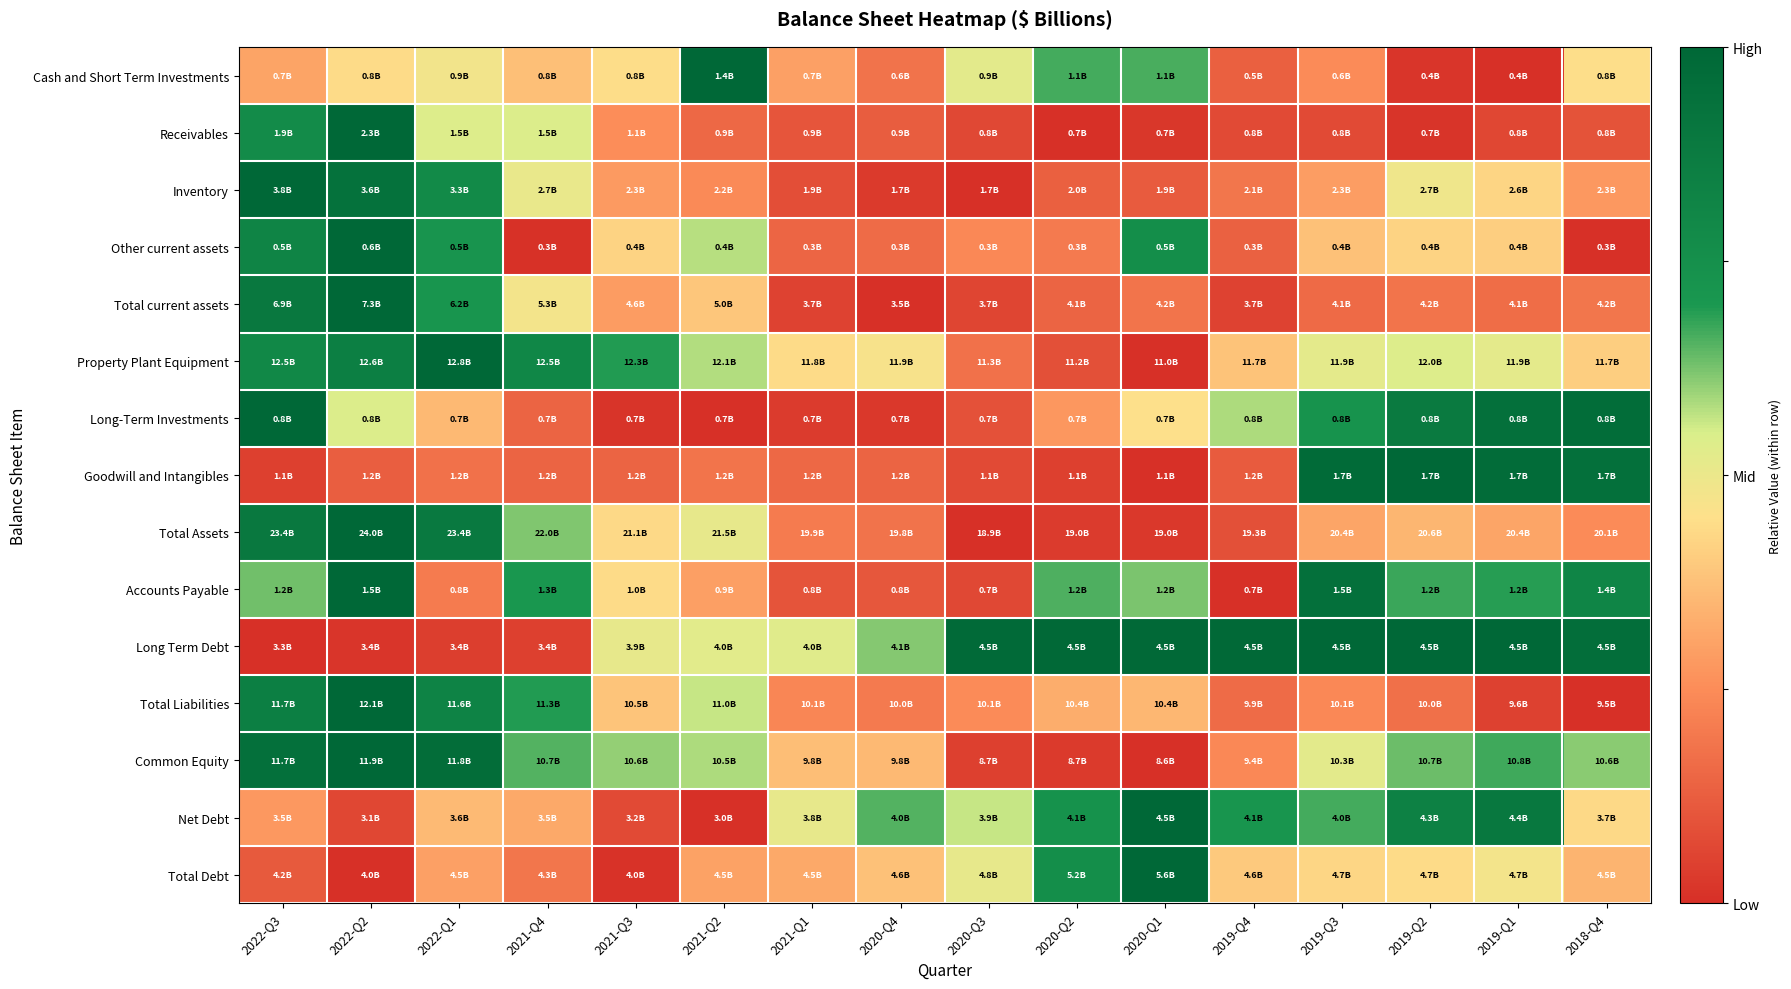

Reading right to left, extract all data points from this chart.

Cash and Short Term Investments: 2018-Q4=0.4	2019-Q1=0.0	2019-Q2=0.0	2019-Q3=0.2	2019-Q4=0.1	2020-Q1=0.7	2020-Q2=0.7	2020-Q3=0.5	2020-Q4=0.2	2021-Q1=0.3	2021-Q2=1.0	2021-Q3=0.4	2021-Q4=0.4	2022-Q1=0.5	2022-Q2=0.4	2022-Q3=0.3
Receivables: 2018-Q4=0.1	2019-Q1=0.1	2019-Q2=0.0	2019-Q3=0.1	2019-Q4=0.1	2020-Q1=0.0	2020-Q2=0.0	2020-Q3=0.1	2020-Q4=0.1	2021-Q1=0.1	2021-Q2=0.2	2021-Q3=0.3	2021-Q4=0.5	2022-Q1=0.5	2022-Q2=1.0	2022-Q3=0.8
Inventory: 2018-Q4=0.3	2019-Q1=0.4	2019-Q2=0.5	2019-Q3=0.3	2019-Q4=0.2	2020-Q1=0.1	2020-Q2=0.1	2020-Q3=0.0	2020-Q4=0.0	2021-Q1=0.1	2021-Q2=0.2	2021-Q3=0.3	2021-Q4=0.5	2022-Q1=0.8	2022-Q2=0.9	2022-Q3=1.0
Other current assets: 2018-Q4=0.0	2019-Q1=0.4	2019-Q2=0.4	2019-Q3=0.4	2019-Q4=0.1	2020-Q1=0.8	2020-Q2=0.2	2020-Q3=0.2	2020-Q4=0.2	2021-Q1=0.1	2021-Q2=0.6	2021-Q3=0.4	2021-Q4=0.0	2022-Q1=0.7	2022-Q2=1.0	2022-Q3=0.8
Total current assets: 2018-Q4=0.2	2019-Q1=0.2	2019-Q2=0.2	2019-Q3=0.2	2019-Q4=0.1	2020-Q1=0.2	2020-Q2=0.1	2020-Q3=0.1	2020-Q4=0.0	2021-Q1=0.1	2021-Q2=0.4	2021-Q3=0.3	2021-Q4=0.5	2022-Q1=0.7	2022-Q2=1.0	2022-Q3=0.9
Property Plant Equipment: 2018-Q4=0.4	2019-Q1=0.5	2019-Q2=0.5	2019-Q3=0.5	2019-Q4=0.4	2020-Q1=0.0	2020-Q2=0.1	2020-Q3=0.2	2020-Q4=0.5	2021-Q1=0.4	2021-Q2=0.6	2021-Q3=0.7	2021-Q4=0.8	2022-Q1=1.0	2022-Q2=0.9	2022-Q3=0.8
Long-Term Investments: 2018-Q4=1.0	2019-Q1=0.9	2019-Q2=0.9	2019-Q3=0.7	2019-Q4=0.6	2020-Q1=0.5	2020-Q2=0.3	2020-Q3=0.1	2020-Q4=0.0	2021-Q1=0.0	2021-Q2=0.0	2021-Q3=0.0	2021-Q4=0.1	2022-Q1=0.4	2022-Q2=0.5	2022-Q3=1.0
Goodwill and Intangibles: 2018-Q4=0.9	2019-Q1=1.0	2019-Q2=1.0	2019-Q3=1.0	2019-Q4=0.1	2020-Q1=0.0	2020-Q2=0.0	2020-Q3=0.1	2020-Q4=0.1	2021-Q1=0.2	2021-Q2=0.2	2021-Q3=0.1	2021-Q4=0.1	2022-Q1=0.2	2022-Q2=0.1	2022-Q3=0.0
Total Assets: 2018-Q4=0.2	2019-Q1=0.3	2019-Q2=0.3	2019-Q3=0.3	2019-Q4=0.1	2020-Q1=0.0	2020-Q2=0.0	2020-Q3=0.0	2020-Q4=0.2	2021-Q1=0.2	2021-Q2=0.5	2021-Q3=0.4	2021-Q4=0.6	2022-Q1=0.9	2022-Q2=1.0	2022-Q3=0.9
Accounts Payable: 2018-Q4=0.8	2019-Q1=0.7	2019-Q2=0.7	2019-Q3=0.9	2019-Q4=0.0	2020-Q1=0.6	2020-Q2=0.7	2020-Q3=0.1	2020-Q4=0.1	2021-Q1=0.1	2021-Q2=0.3	2021-Q3=0.4	2021-Q4=0.7	2022-Q1=0.2	2022-Q2=1.0	2022-Q3=0.6
Long Term Debt: 2018-Q4=1.0	2019-Q1=1.0	2019-Q2=1.0	2019-Q3=1.0	2019-Q4=1.0	2020-Q1=1.0	2020-Q2=1.0	2020-Q3=1.0	2020-Q4=0.6	2021-Q1=0.5	2021-Q2=0.5	2021-Q3=0.5	2021-Q4=0.0	2022-Q1=0.0	2022-Q2=0.0	2022-Q3=0.0
Total Liabilities: 2018-Q4=0.0	2019-Q1=0.0	2019-Q2=0.2	2019-Q3=0.2	2019-Q4=0.2	2020-Q1=0.4	2020-Q2=0.3	2020-Q3=0.2	2020-Q4=0.2	2021-Q1=0.2	2021-Q2=0.6	2021-Q3=0.4	2021-Q4=0.7	2022-Q1=0.8	2022-Q2=1.0	2022-Q3=0.9
Common Equity: 2018-Q4=0.6	2019-Q1=0.7	2019-Q2=0.6	2019-Q3=0.5	2019-Q4=0.2	2020-Q1=0.0	2020-Q2=0.0	2020-Q3=0.0	2020-Q4=0.4	2021-Q1=0.4	2021-Q2=0.6	2021-Q3=0.6	2021-Q4=0.7	2022-Q1=1.0	2022-Q2=1.0	2022-Q3=0.9
Net Debt: 2018-Q4=0.4	2019-Q1=0.9	2019-Q2=0.8	2019-Q3=0.7	2019-Q4=0.7	2020-Q1=1.0	2020-Q2=0.7	2020-Q3=0.6	2020-Q4=0.7	2021-Q1=0.5	2021-Q2=0.0	2021-Q3=0.1	2021-Q4=0.3	2022-Q1=0.4	2022-Q2=0.1	2022-Q3=0.3
Total Debt: 2018-Q4=0.3	2019-Q1=0.5	2019-Q2=0.4	2019-Q3=0.4	2019-Q4=0.4	2020-Q1=1.0	2020-Q2=0.8	2020-Q3=0.5	2020-Q4=0.4	2021-Q1=0.3	2021-Q2=0.3	2021-Q3=0.0	2021-Q4=0.2	2022-Q1=0.3	2022-Q2=0.0	2022-Q3=0.1